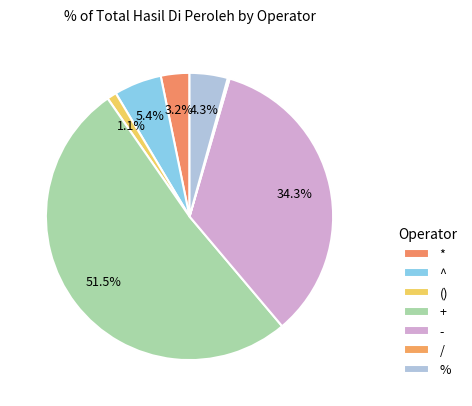

Is it true that + is 52% of the pie?

True